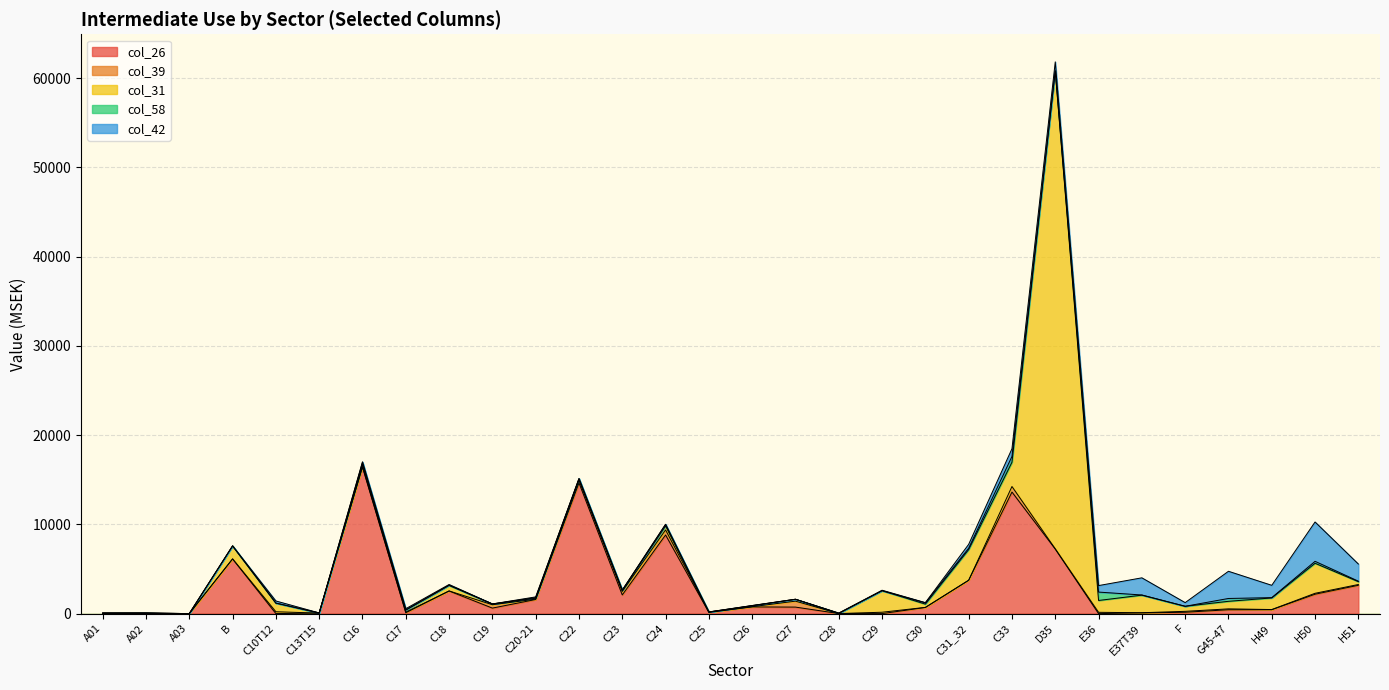

The col_58 series shows 940 at E36. True or false?

True